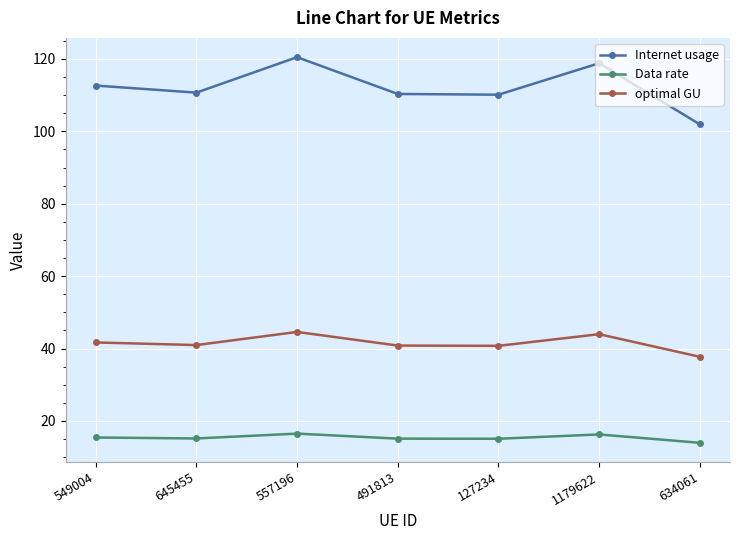

What is the difference between the maximum and minimum values in the optimal GU series?

6.9